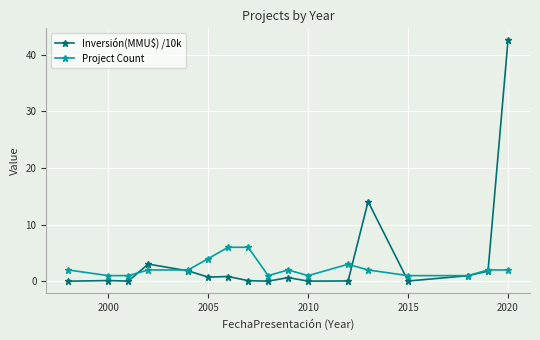

How many lines are shown in the chart?

2